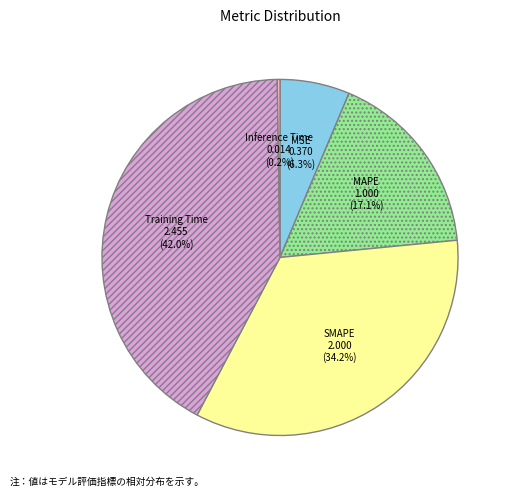

Does MSE represent more than half of the total?

No